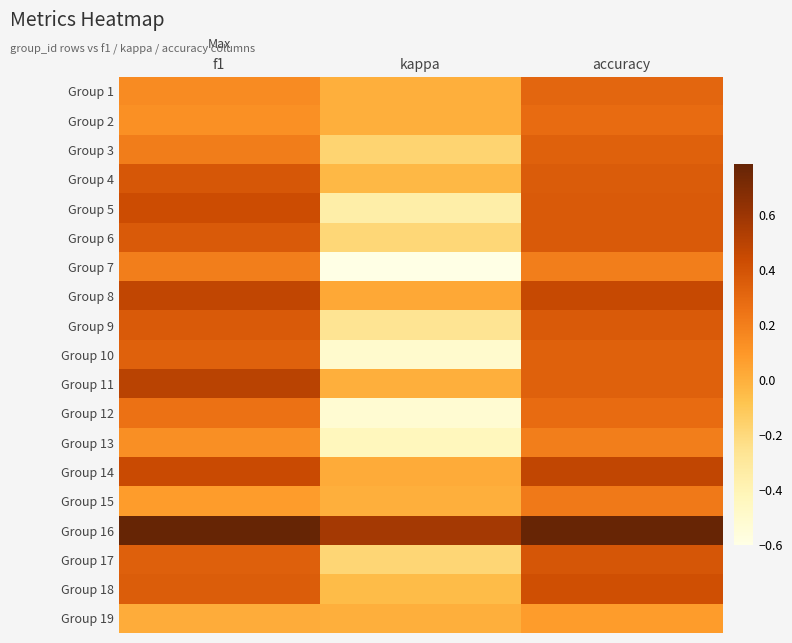

What is the total value across all series at accuracy?

6.5